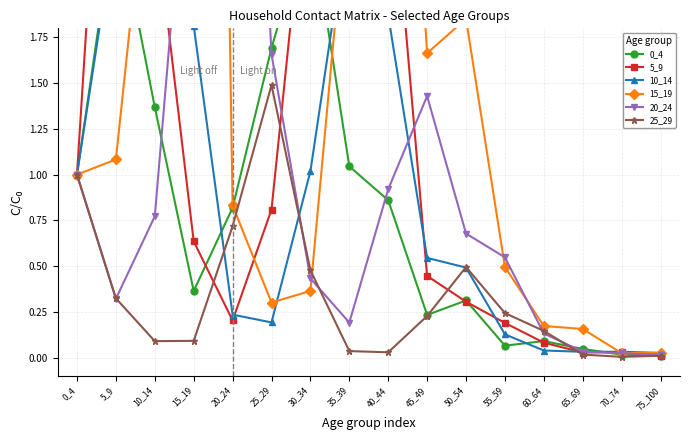

Reading left to right, transcribe all the data shown in this chart.

0_4: 1.0	2.5	1.4	0.4	0.8	1.7	2.4	1.0	0.9	0.2	0.3	0.1	0.1	0.0	0.0	0.0
5_9: 1.0	4.3	2.4	0.6	0.2	0.8	2.9	3.2	2.9	0.4	0.3	0.2	0.1	0.0	0.0	0.0
10_14: 1.0	2.4	9.3	1.8	0.2	0.2	1.0	2.4	1.9	0.5	0.5	0.1	0.0	0.0	0.0	0.0
15_19: 1.0	1.1	3.1	14.2	0.8	0.3	0.4	2.7	5.1	1.7	1.9	0.5	0.2	0.2	0.0	0.0
20_24: 1.0	0.3	0.8	3.3	5.8	1.7	0.4	0.2	0.9	1.4	0.7	0.5	0.1	0.0	0.0	0.0
25_29: 1.0	0.3	0.1	0.1	0.7	1.5	0.5	0.0	0.0	0.2	0.5	0.2	0.1	0.0	0.0	0.0